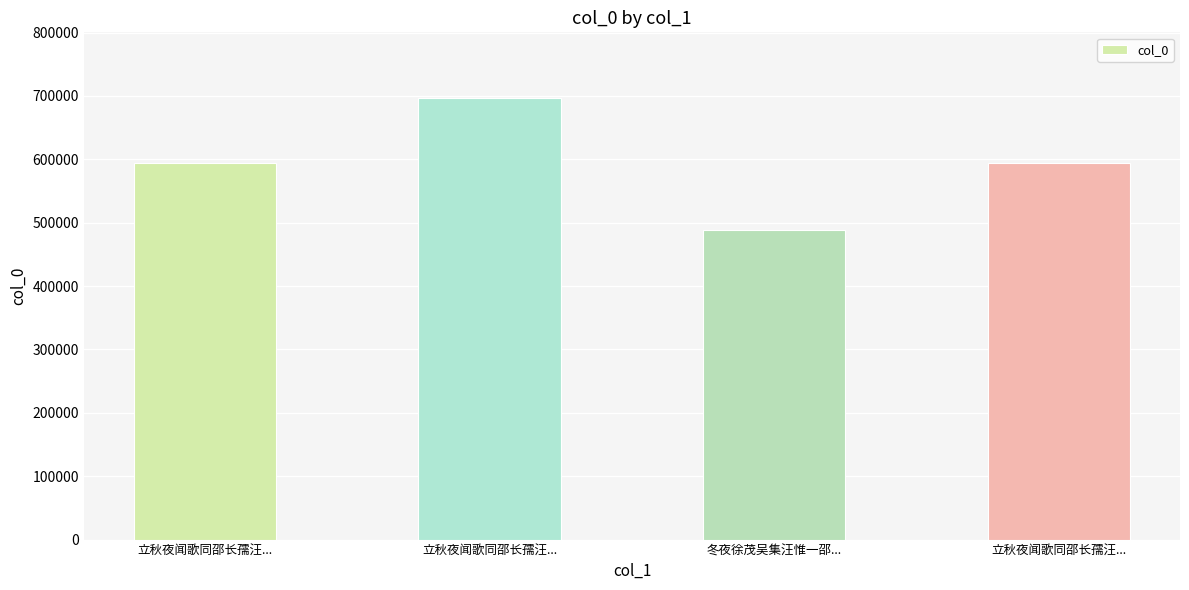

Reading left to right, what are all the values shown in this chart?

594117	695927	487912	594118